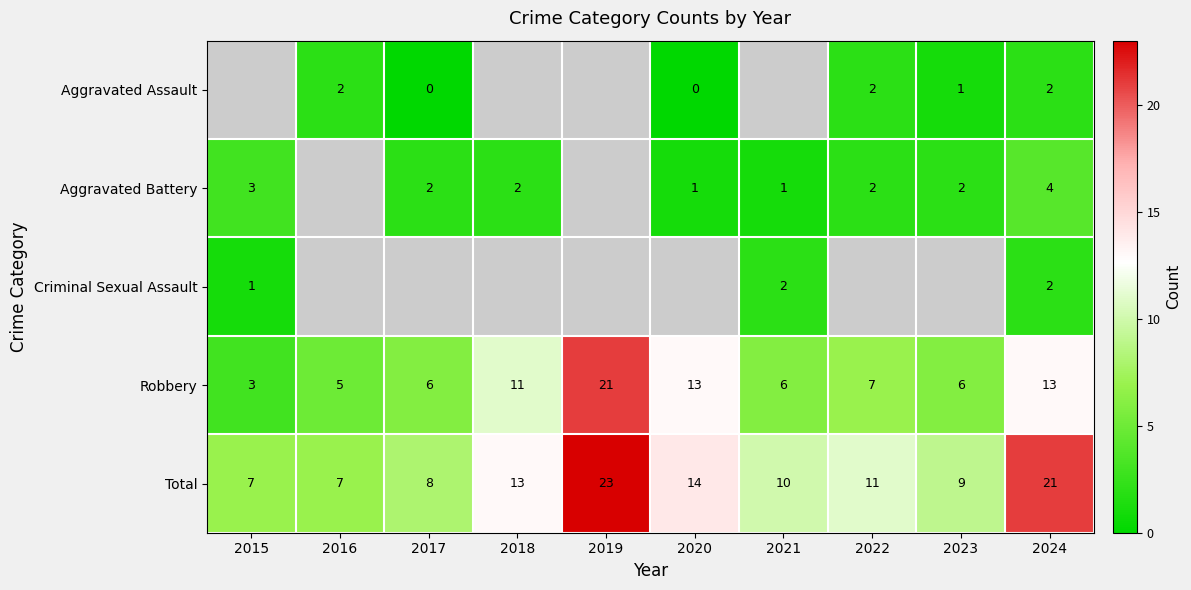

At which label is Total closest to 15?

2020